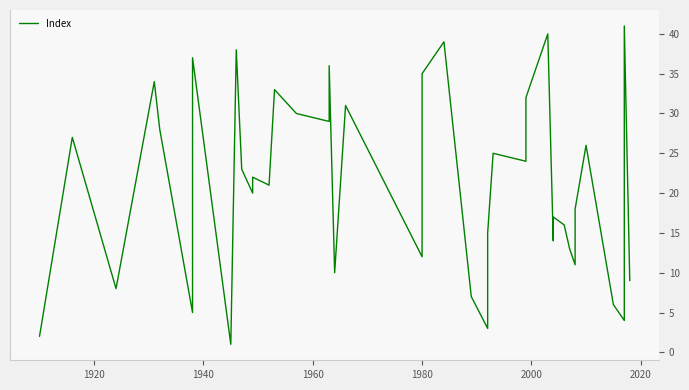

The value at 1900 is 1. True or false?

False